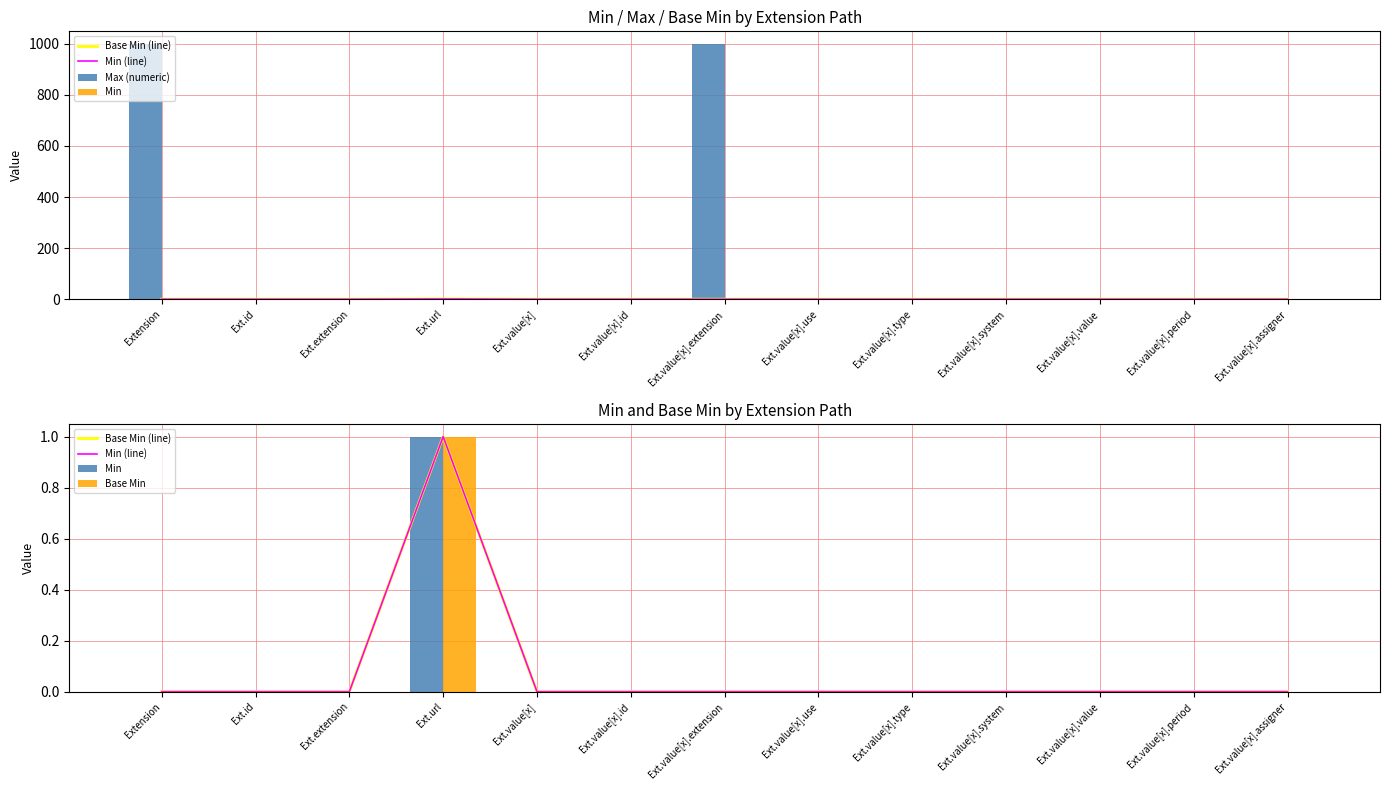

What is the sum of all Min (line) values?

1